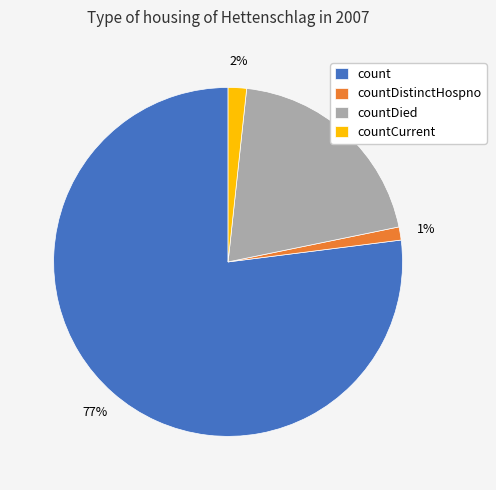

True or false: countDied accounts for 20% of the total.

True